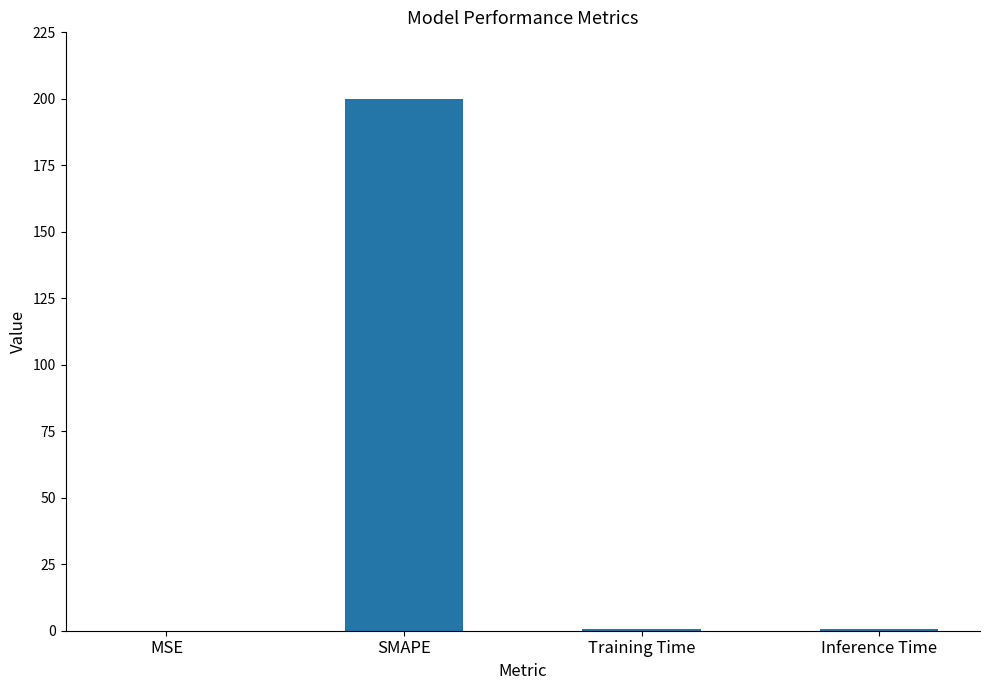

What is the difference between the values at Training Time and Inference Time?

0.1